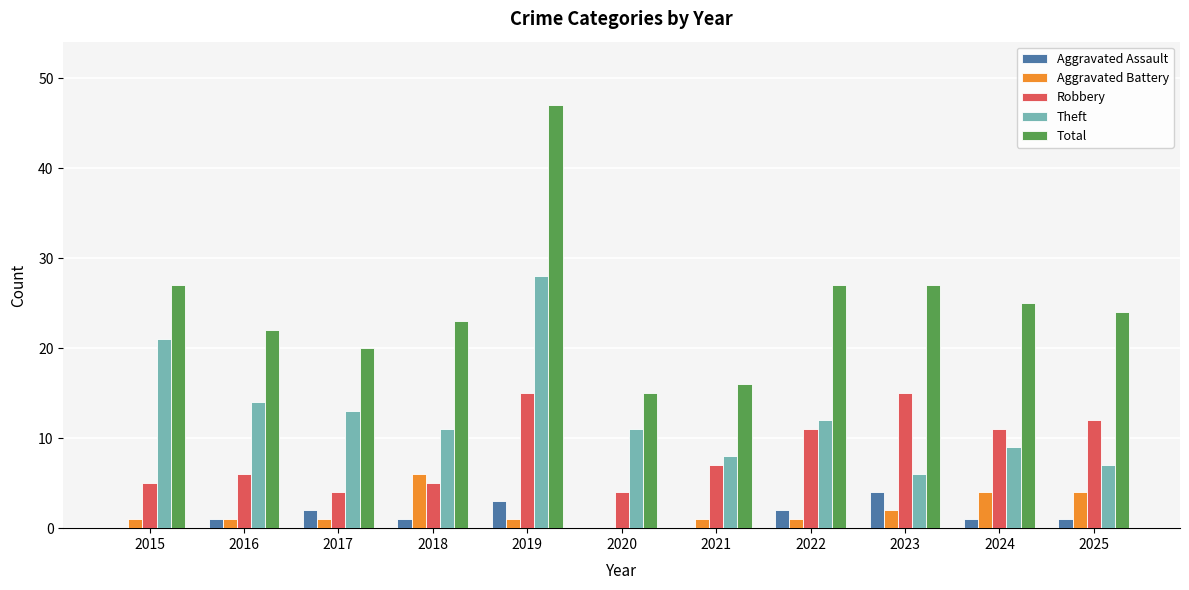

At which label does Aggravated Assault reach its peak?

2023